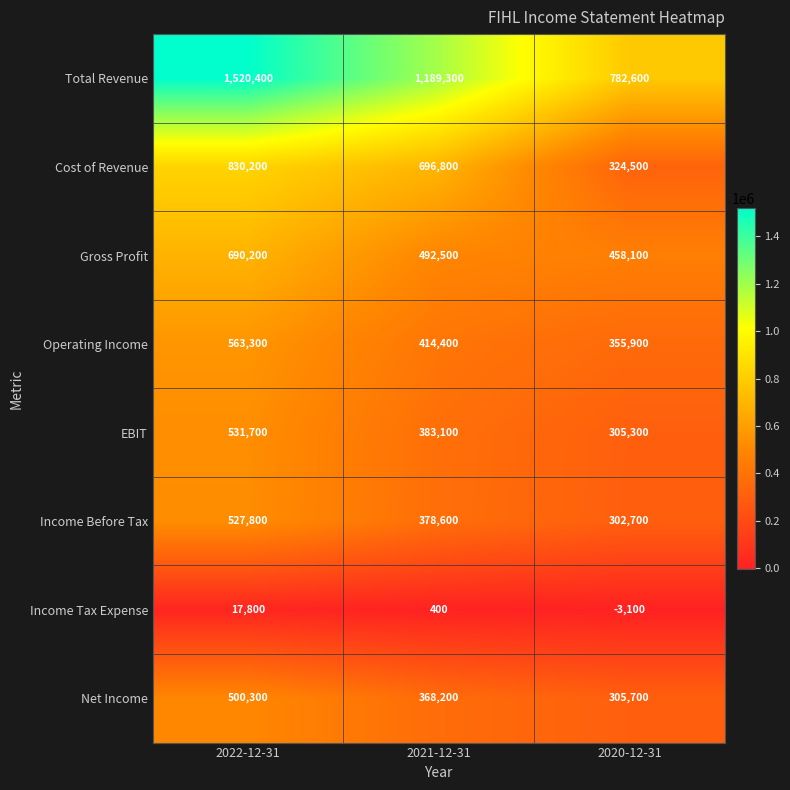

Rank the categories by Cost of Revenue value from highest to lowest.

2022-12-31, 2021-12-31, 2020-12-31